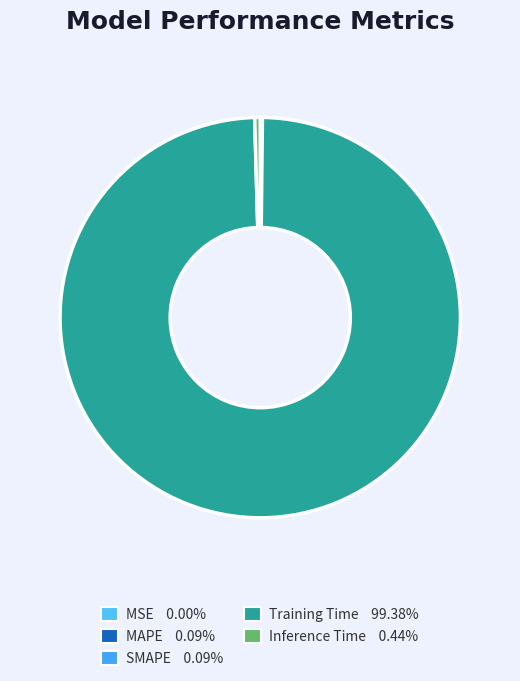

To the nearest percent, what is the combined percentage of Inference Time and SMAPE?

1%